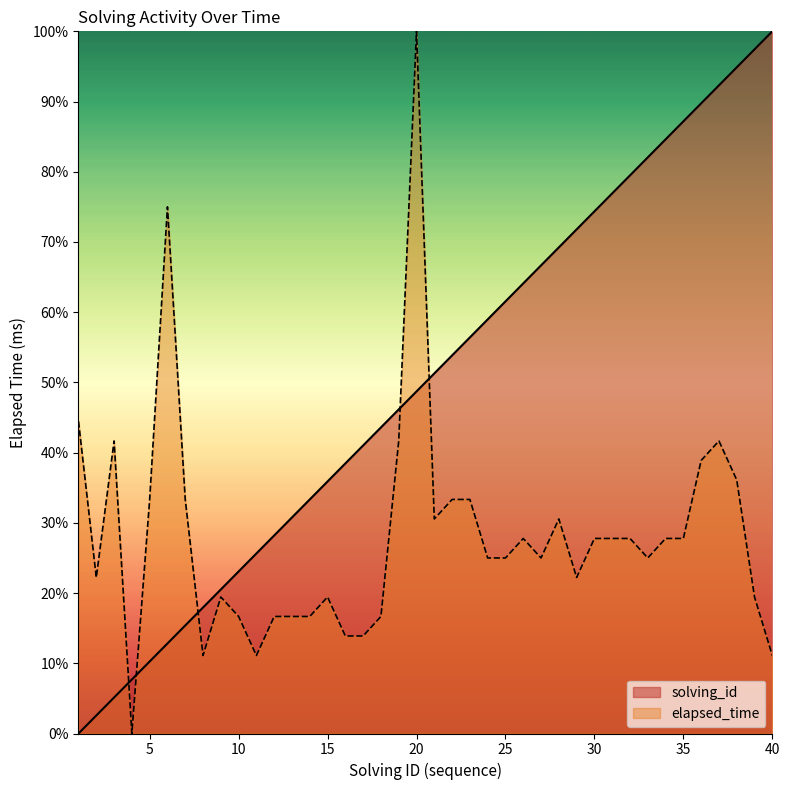

What are all the series names shown in the legend?

solving_id, elapsed_time